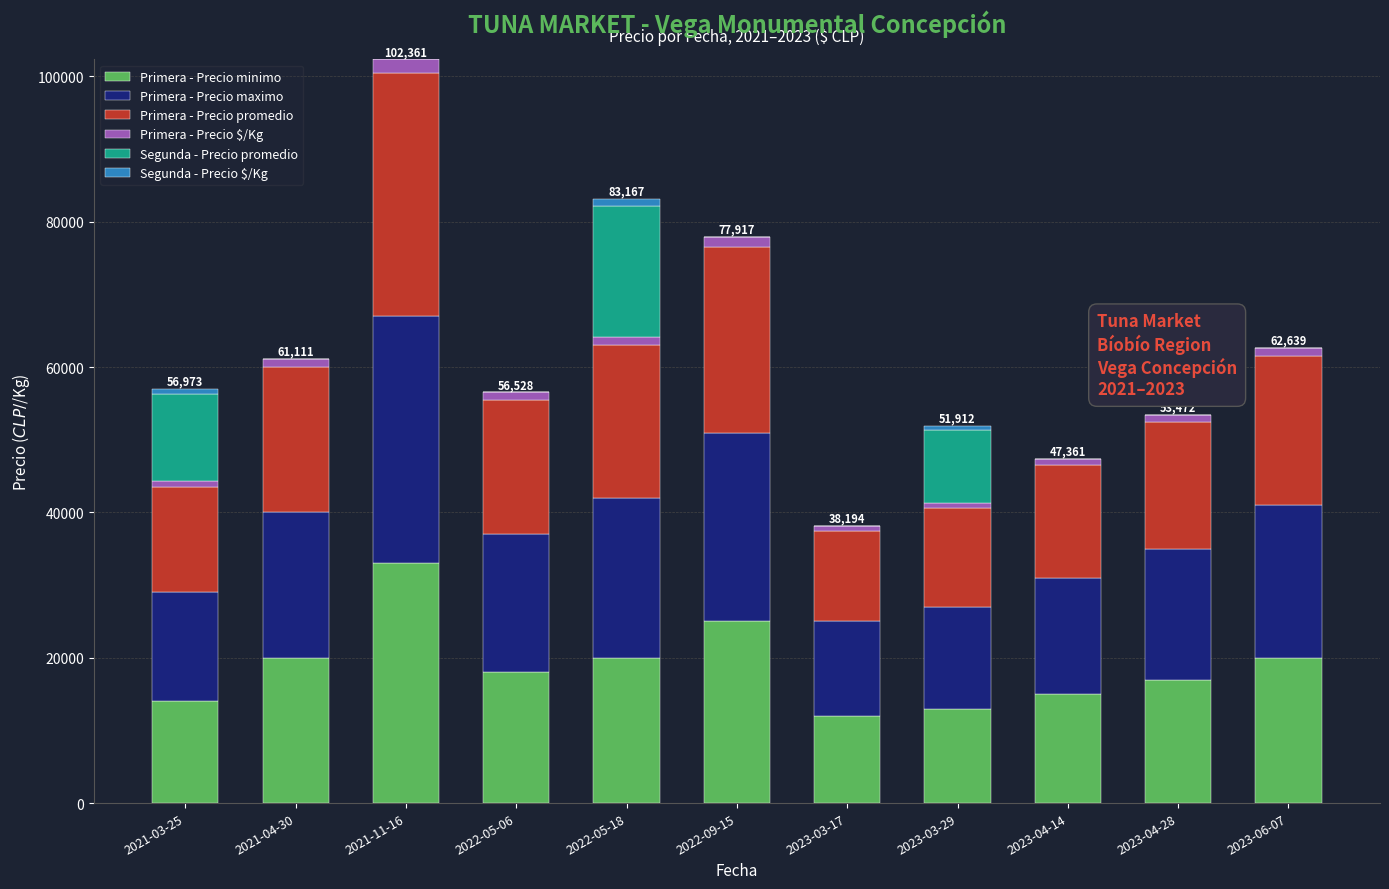

At which category is the sum across all series the highest?

2021-11-16